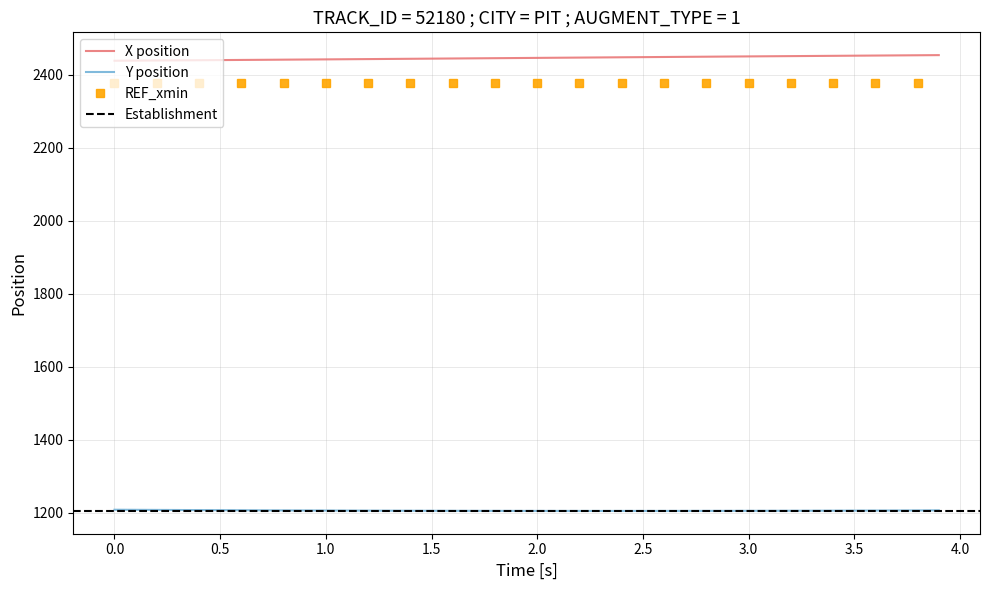

True or false: X position and Y position intersect in this chart.

False